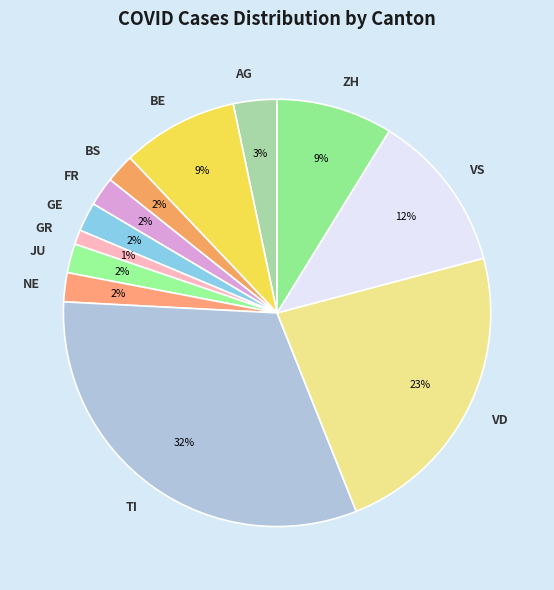

To the nearest percent, what is the average slice percentage?

8%